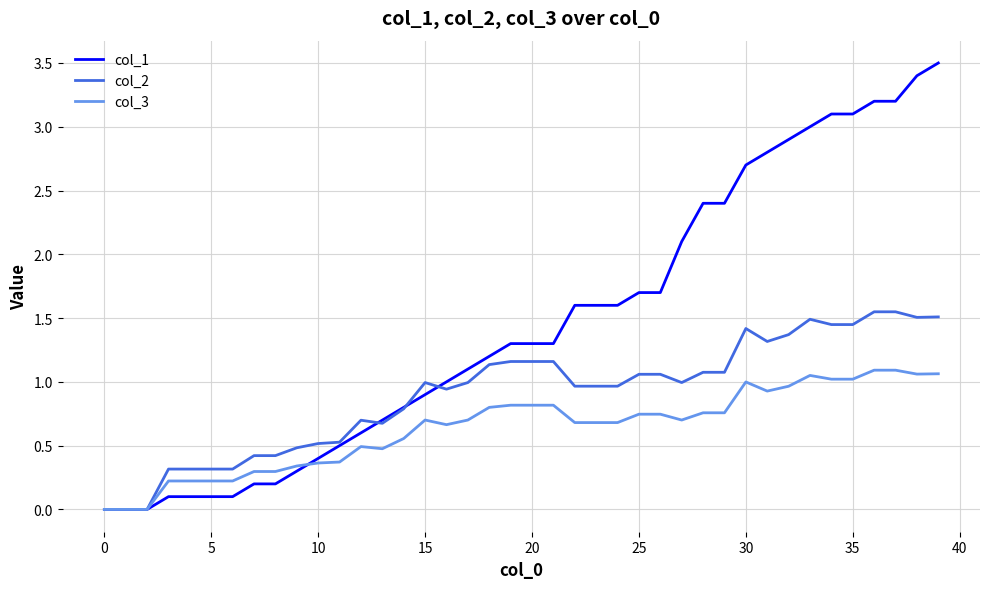

Which series has the largest total across all categories?

col_1